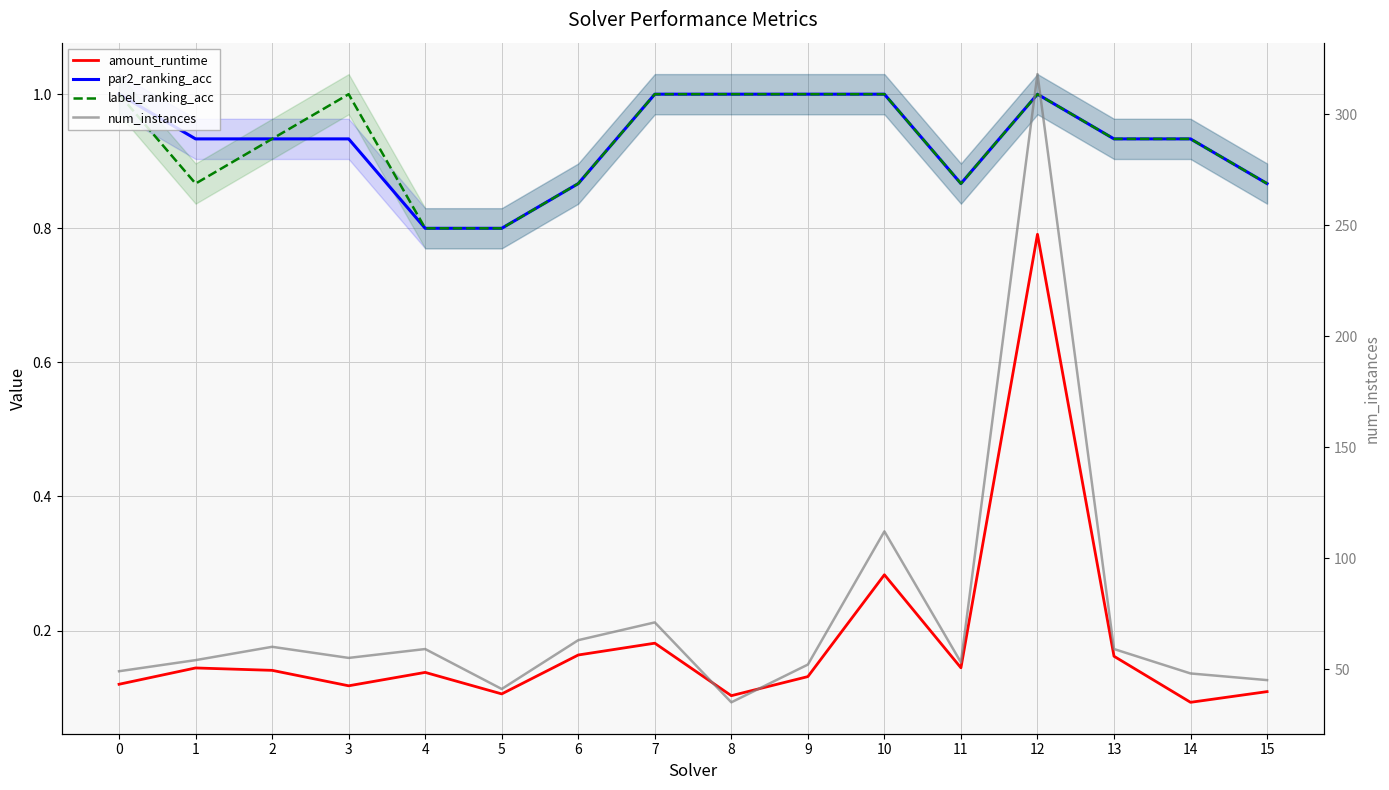

How many values in the num_instances series exceed 55?

7